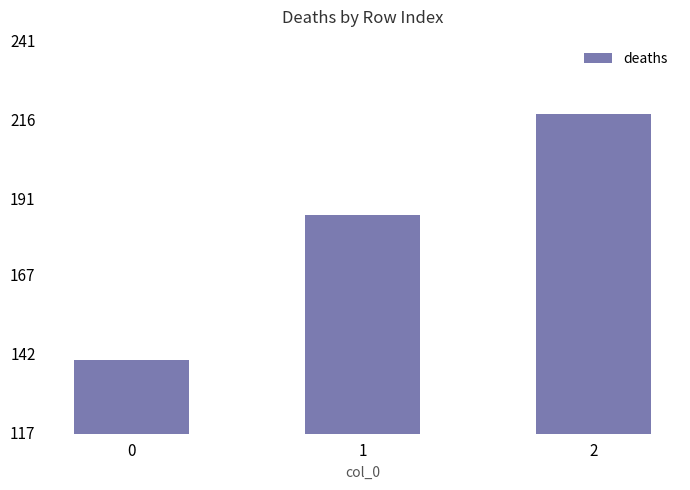

How many bars are there in total?

3